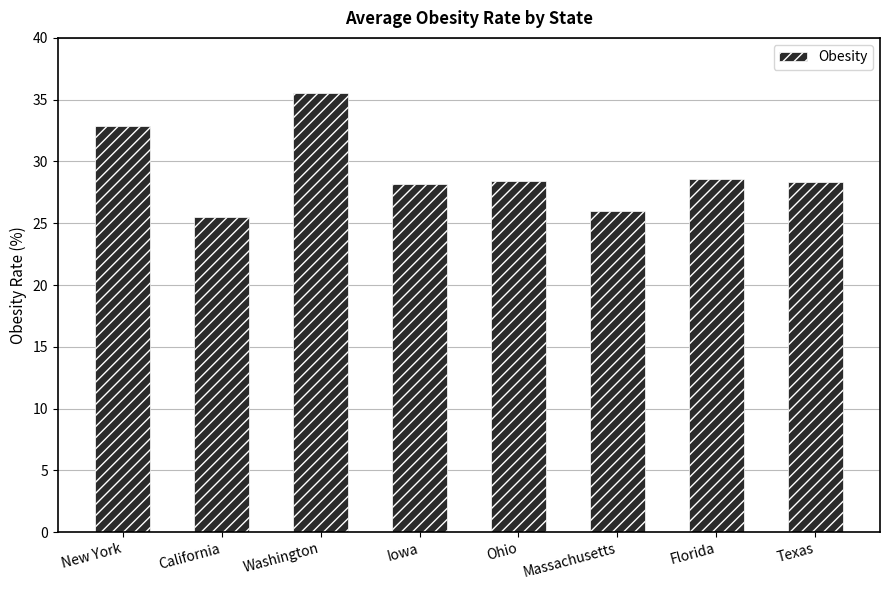

The value at Iowa is 28.2. True or false?

True